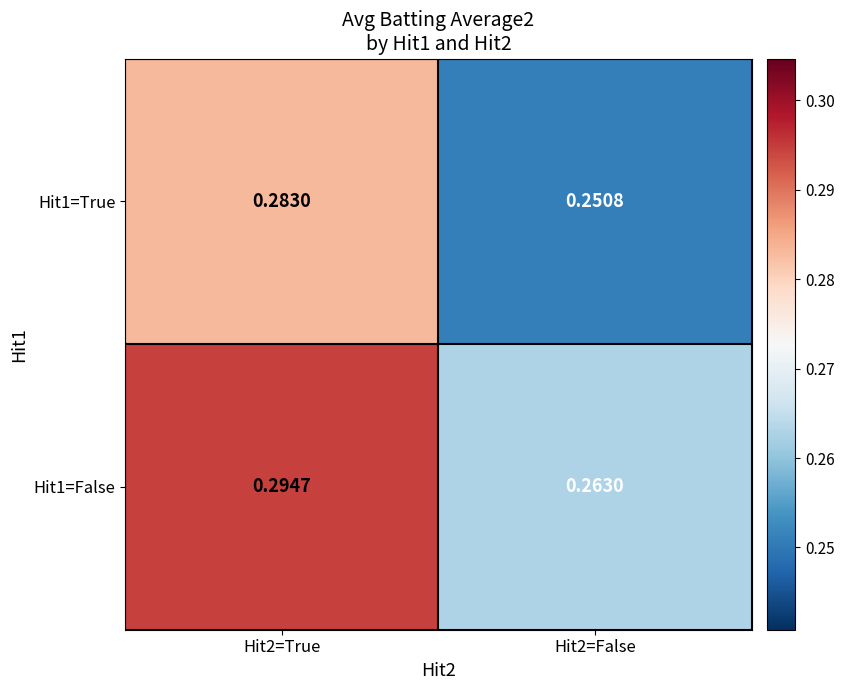

Which category has the lowest value across all series?

Hit2=False